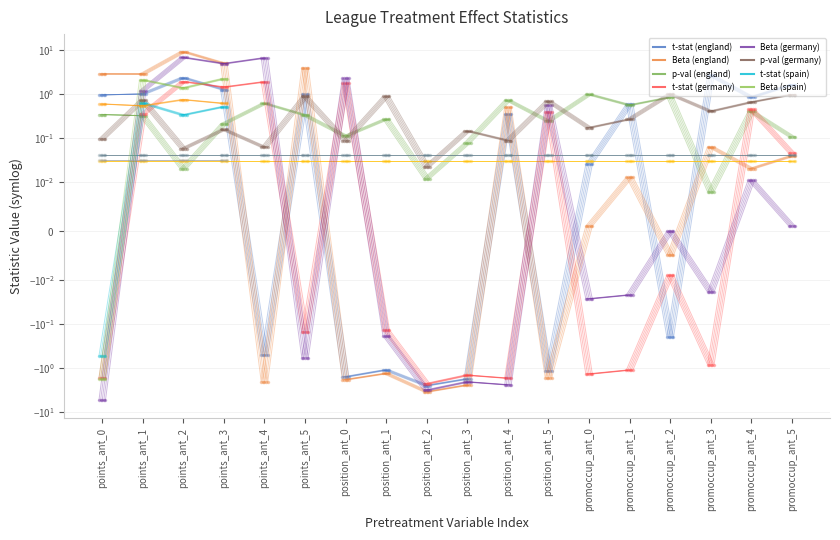

How many intersections are there between Beta_germany and p-val_england?

6